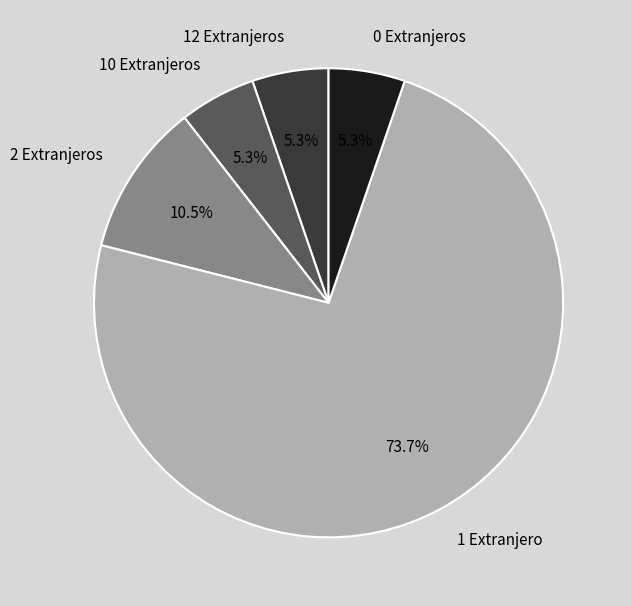

Combined, do 0 Extranjeros and 12 Extranjeros account for over 50%?

No